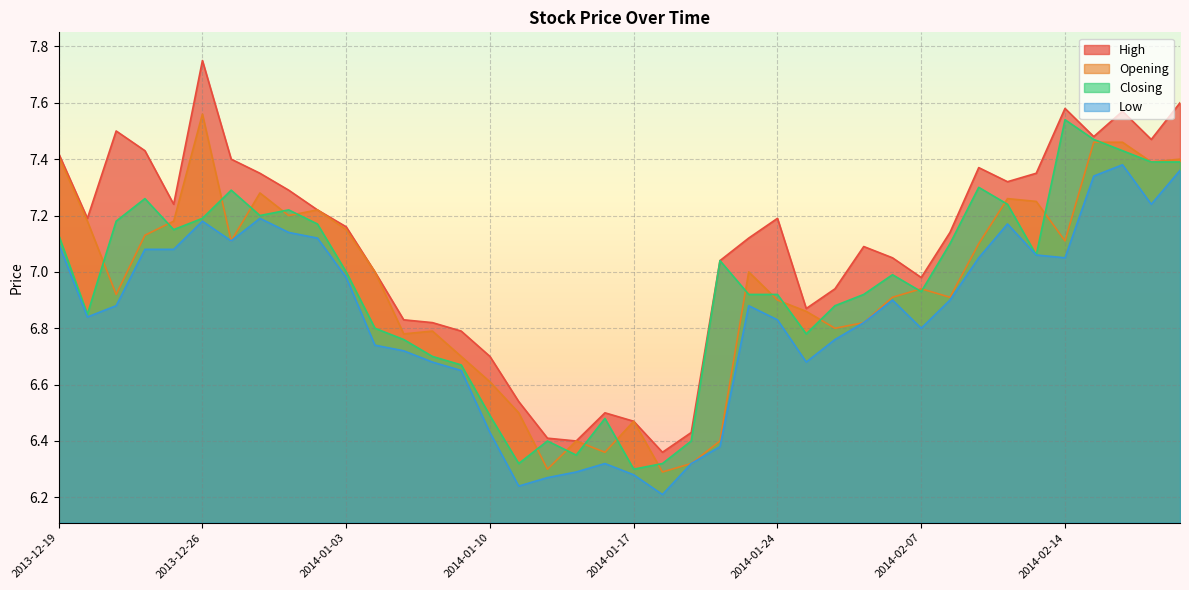

What is the sum of all Opening values?

277.8